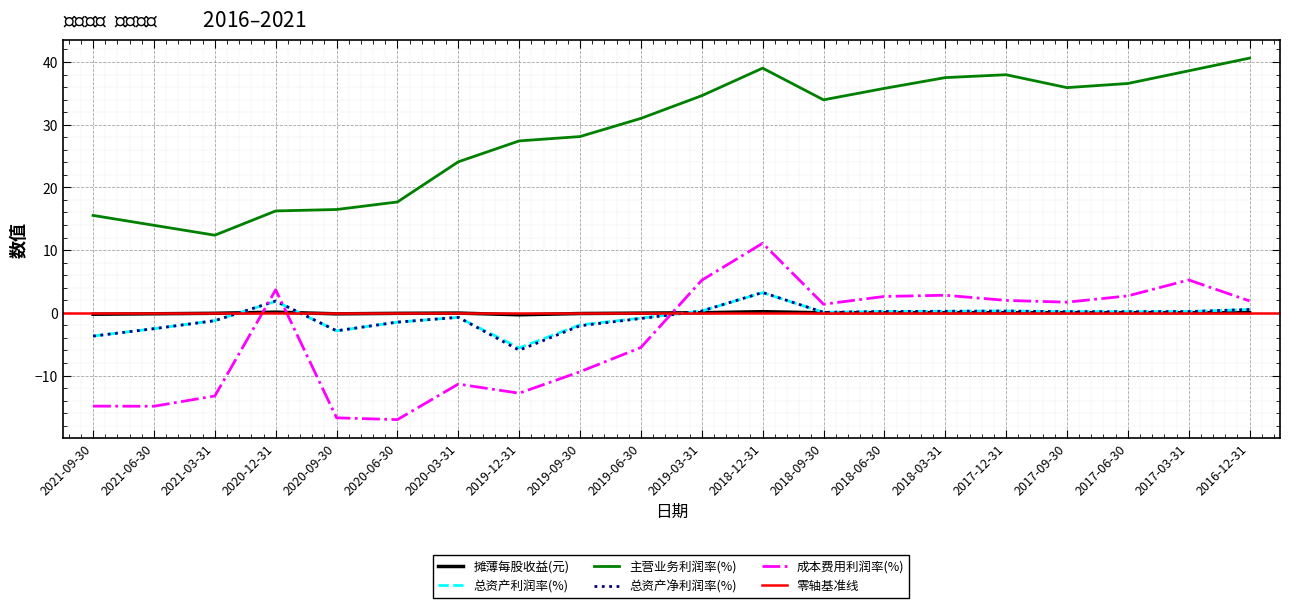

Is this an area chart (filled region under the line)?

No